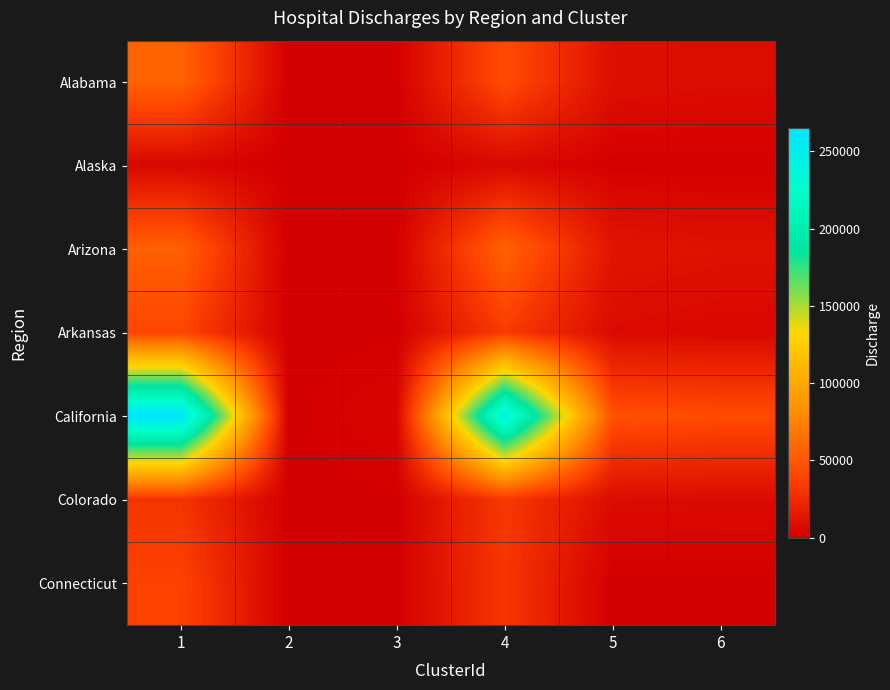

Between 3 and 6, which is larger?

6